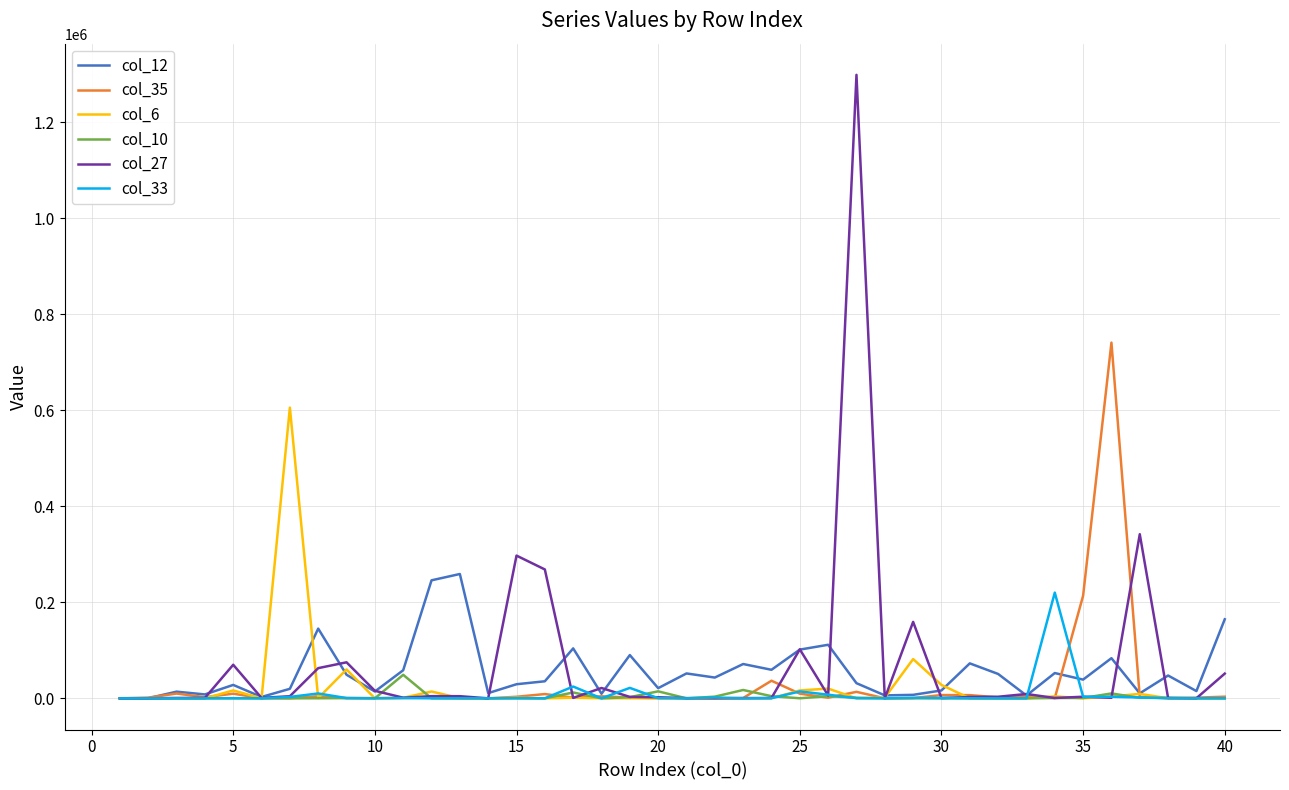

True or false: col_35 has more than 2 interior local peaks.

True